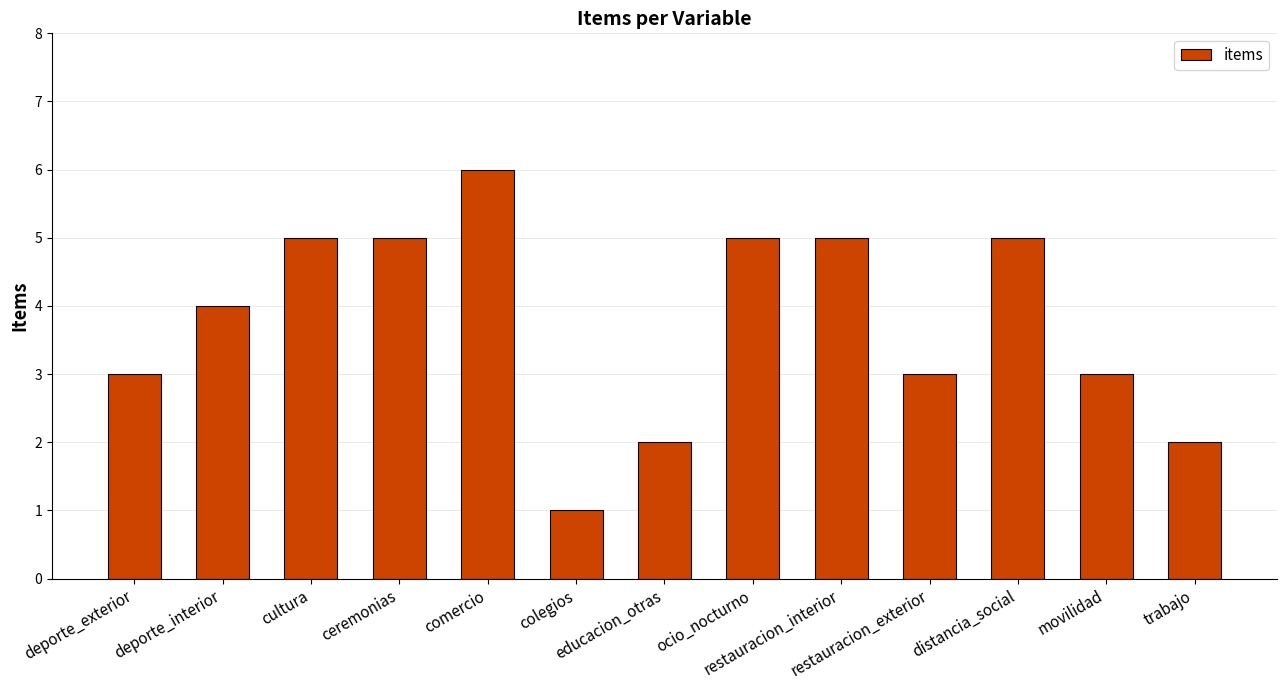

How many categories are shown in the chart?

13